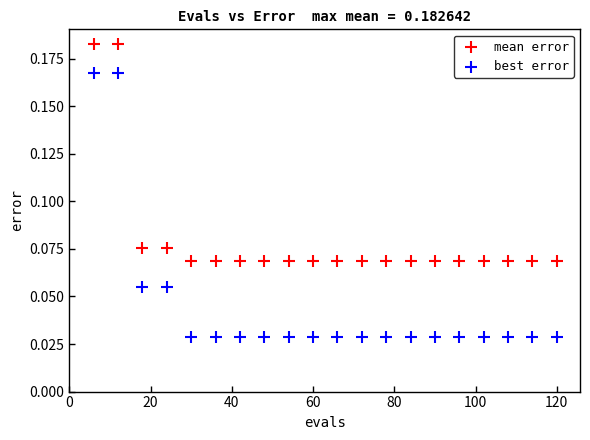

What are all the series names shown in the legend?

mean error, best error